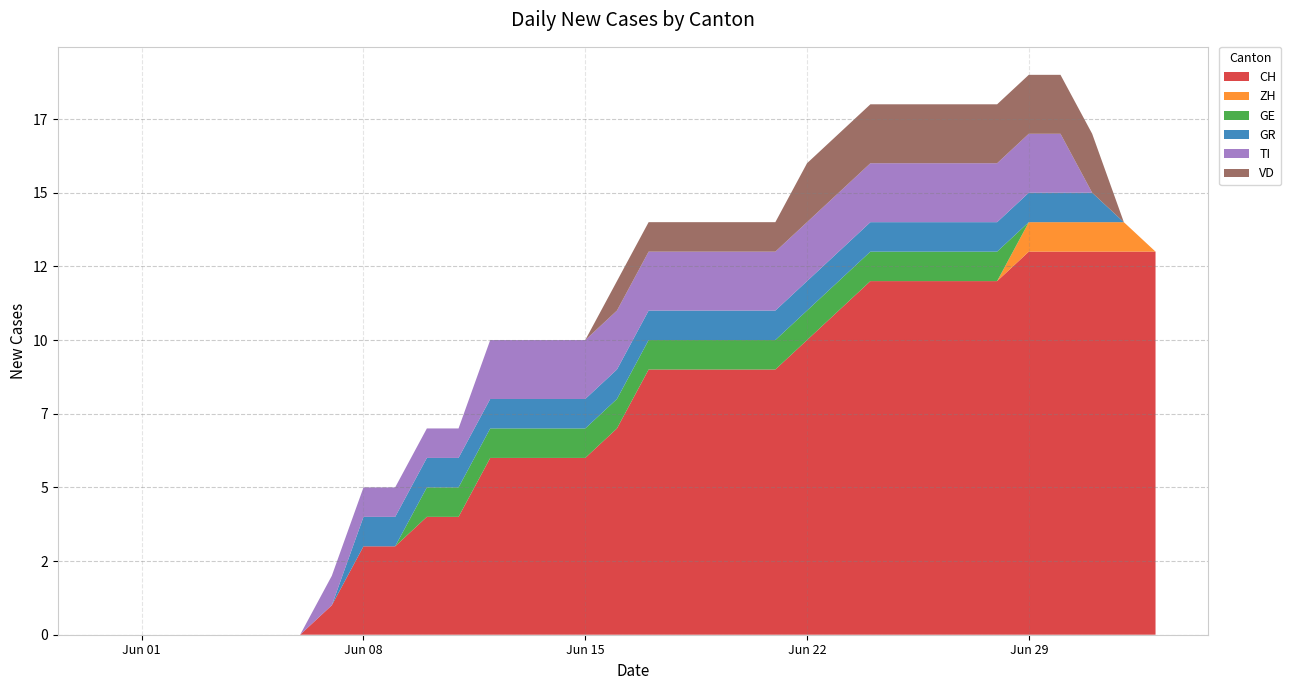

Reading left to right, what are all the values shown in this chart?

CH: 2020-05-31=0	2020-06-01=0	2020-06-02=0	2020-06-03=0	2020-06-04=0	2020-06-05=0	2020-06-06=0	2020-06-07=1	2020-06-08=3	2020-06-09=3	2020-06-10=4	2020-06-11=4	2020-06-12=6	2020-06-13=6	2020-06-14=6	2020-06-15=6	2020-06-16=7	2020-06-17=9	2020-06-18=9	2020-06-19=9	2020-06-20=9	2020-06-21=9	2020-06-22=10	2020-06-23=11	2020-06-24=12	2020-06-25=12	2020-06-26=12	2020-06-27=12	2020-06-28=12	2020-06-29=13	2020-06-30=13	2020-07-01=13	2020-07-02=13	2020-07-03=13
ZH: 2020-05-31=0	2020-06-01=0	2020-06-02=0	2020-06-03=0	2020-06-04=0	2020-06-05=0	2020-06-06=0	2020-06-07=0	2020-06-08=0	2020-06-09=0	2020-06-10=0	2020-06-11=0	2020-06-12=0	2020-06-13=0	2020-06-14=0	2020-06-15=0	2020-06-16=0	2020-06-17=0	2020-06-18=0	2020-06-19=0	2020-06-20=0	2020-06-21=0	2020-06-22=0	2020-06-23=0	2020-06-24=0	2020-06-25=0	2020-06-26=0	2020-06-27=0	2020-06-28=0	2020-06-29=1	2020-06-30=1	2020-07-01=1	2020-07-02=1	2020-07-03=0
GE: 2020-05-31=0	2020-06-01=0	2020-06-02=0	2020-06-03=0	2020-06-04=0	2020-06-05=0	2020-06-06=0	2020-06-07=0	2020-06-08=0	2020-06-09=0	2020-06-10=1	2020-06-11=1	2020-06-12=1	2020-06-13=1	2020-06-14=1	2020-06-15=1	2020-06-16=1	2020-06-17=1	2020-06-18=1	2020-06-19=1	2020-06-20=1	2020-06-21=1	2020-06-22=1	2020-06-23=1	2020-06-24=1	2020-06-25=1	2020-06-26=1	2020-06-27=1	2020-06-28=1	2020-06-29=0	2020-06-30=0	2020-07-01=0	2020-07-02=0	2020-07-03=0
GR: 2020-05-31=0	2020-06-01=0	2020-06-02=0	2020-06-03=0	2020-06-04=0	2020-06-05=0	2020-06-06=0	2020-06-07=0	2020-06-08=1	2020-06-09=1	2020-06-10=1	2020-06-11=1	2020-06-12=1	2020-06-13=1	2020-06-14=1	2020-06-15=1	2020-06-16=1	2020-06-17=1	2020-06-18=1	2020-06-19=1	2020-06-20=1	2020-06-21=1	2020-06-22=1	2020-06-23=1	2020-06-24=1	2020-06-25=1	2020-06-26=1	2020-06-27=1	2020-06-28=1	2020-06-29=1	2020-06-30=1	2020-07-01=1	2020-07-02=0	2020-07-03=0
TI: 2020-05-31=0	2020-06-01=0	2020-06-02=0	2020-06-03=0	2020-06-04=0	2020-06-05=0	2020-06-06=0	2020-06-07=1	2020-06-08=1	2020-06-09=1	2020-06-10=1	2020-06-11=1	2020-06-12=2	2020-06-13=2	2020-06-14=2	2020-06-15=2	2020-06-16=2	2020-06-17=2	2020-06-18=2	2020-06-19=2	2020-06-20=2	2020-06-21=2	2020-06-22=2	2020-06-23=2	2020-06-24=2	2020-06-25=2	2020-06-26=2	2020-06-27=2	2020-06-28=2	2020-06-29=2	2020-06-30=2	2020-07-01=0	2020-07-02=0	2020-07-03=0
VD: 2020-05-31=0	2020-06-01=0	2020-06-02=0	2020-06-03=0	2020-06-04=0	2020-06-05=0	2020-06-06=0	2020-06-07=0	2020-06-08=0	2020-06-09=0	2020-06-10=0	2020-06-11=0	2020-06-12=0	2020-06-13=0	2020-06-14=0	2020-06-15=0	2020-06-16=1	2020-06-17=1	2020-06-18=1	2020-06-19=1	2020-06-20=1	2020-06-21=1	2020-06-22=2	2020-06-23=2	2020-06-24=2	2020-06-25=2	2020-06-26=2	2020-06-27=2	2020-06-28=2	2020-06-29=2	2020-06-30=2	2020-07-01=2	2020-07-02=0	2020-07-03=0